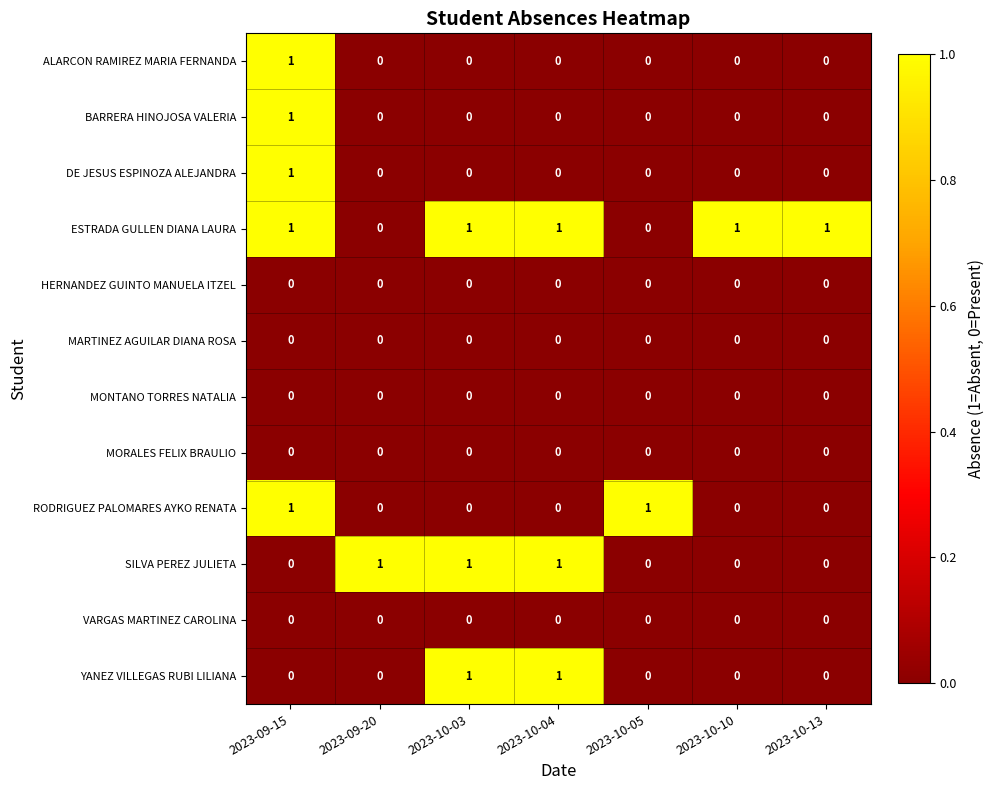

The DE JESUS ESPINOZA ALEJANDRA series shows 0 at 2023-10-13. True or false?

True